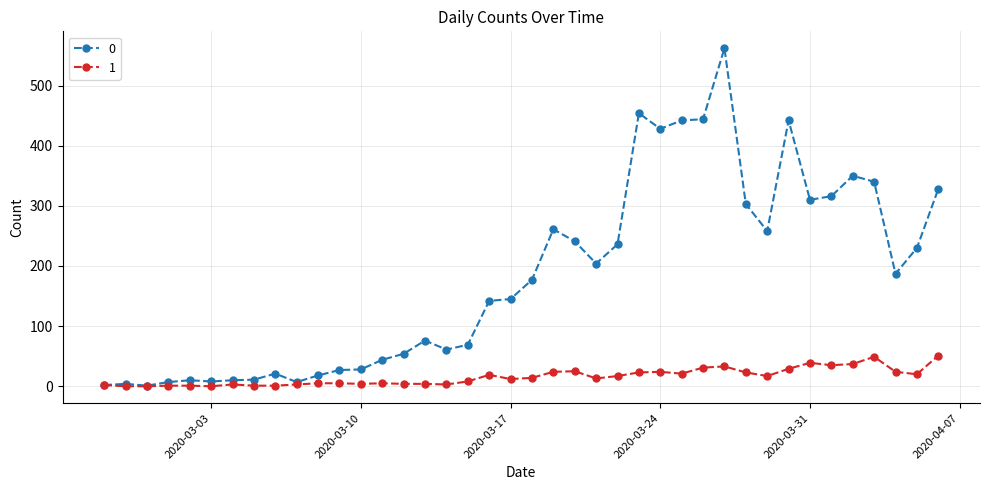

At how many categories does at least one series exceed 357?

6